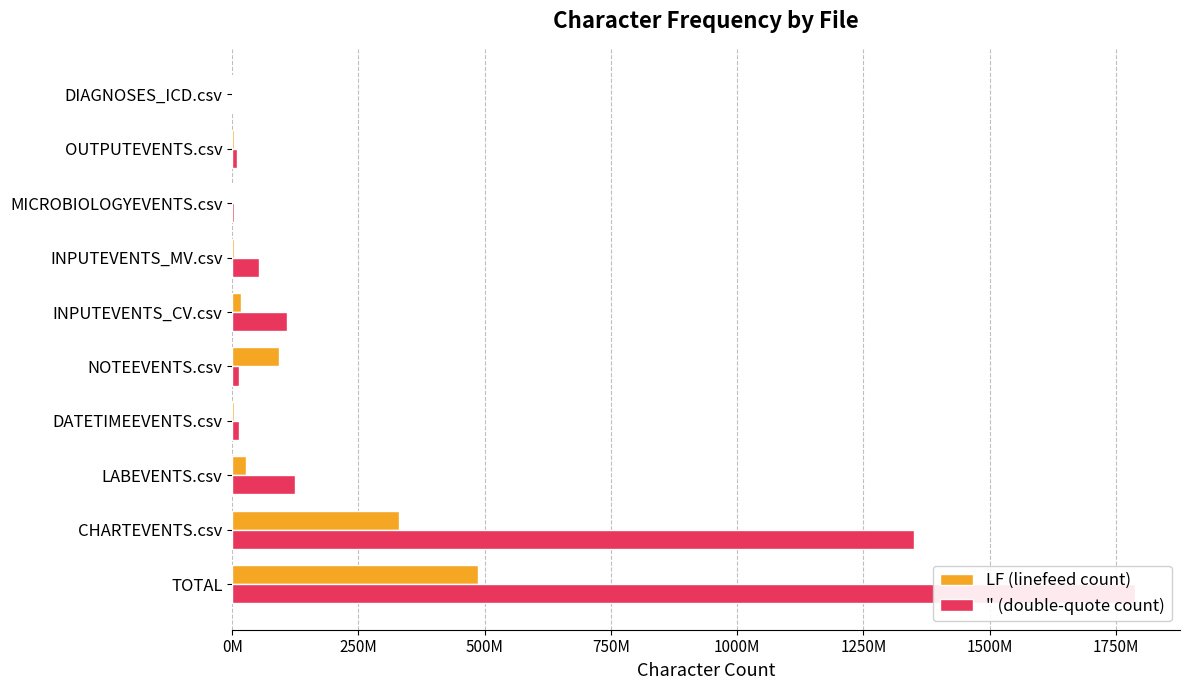

Is the value of " (double-quote count) at NOTEEVENTS.csv greater than the value of LF (linefeed count) at NOTEEVENTS.csv?

No